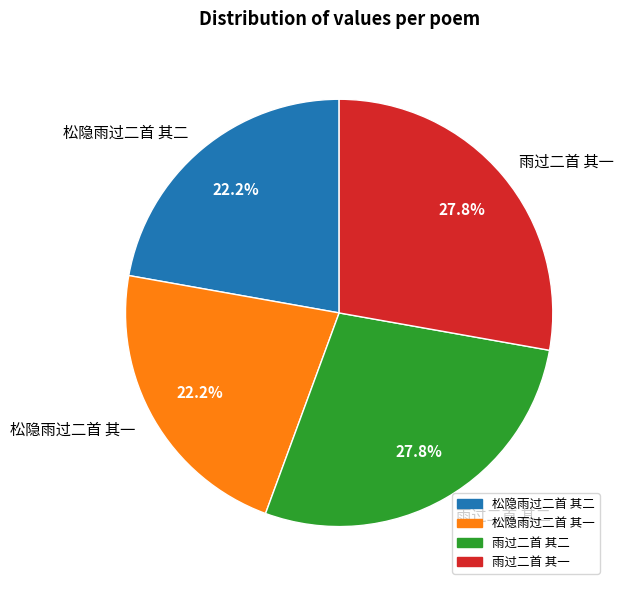

How many slices are in this pie chart?

4